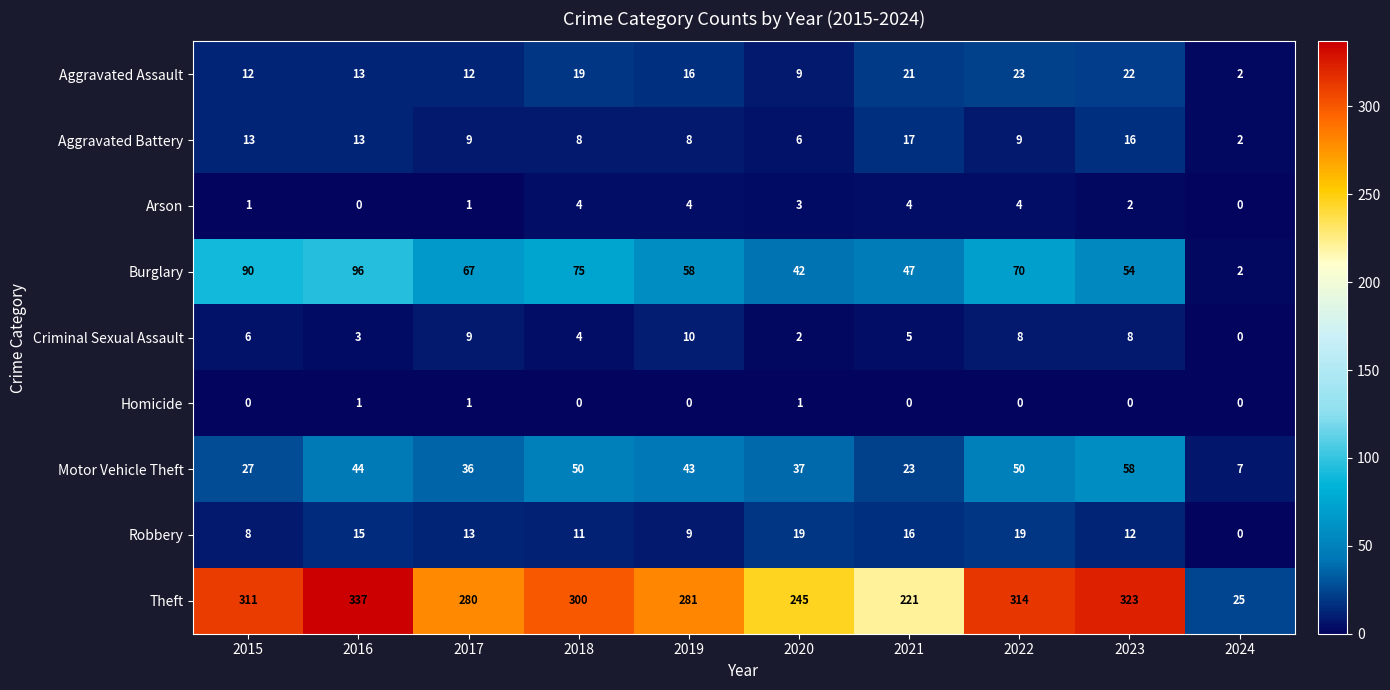

What is the sum of the Aggravated Battery values at 2019 and 2021?

25